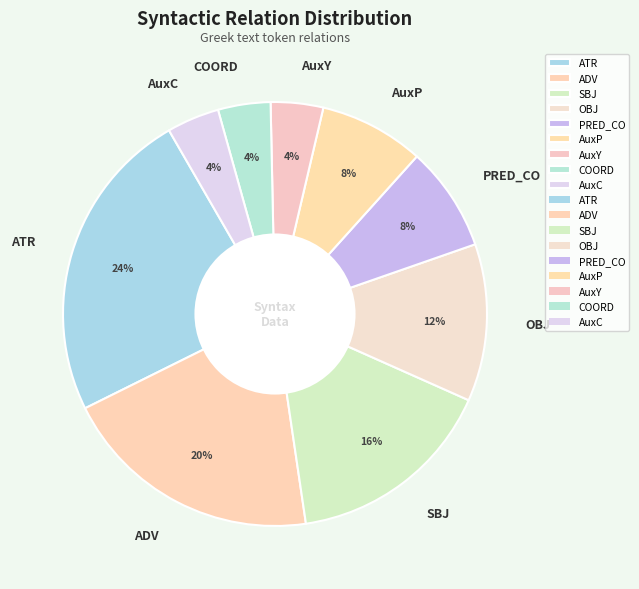

Is the sum of SBJ and AuxY greater than half?

No